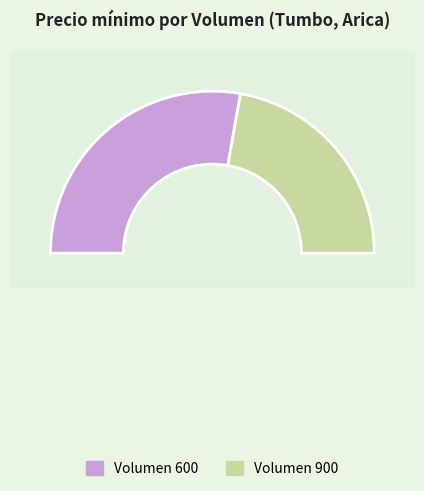

What is the largest slice in the pie chart?

600